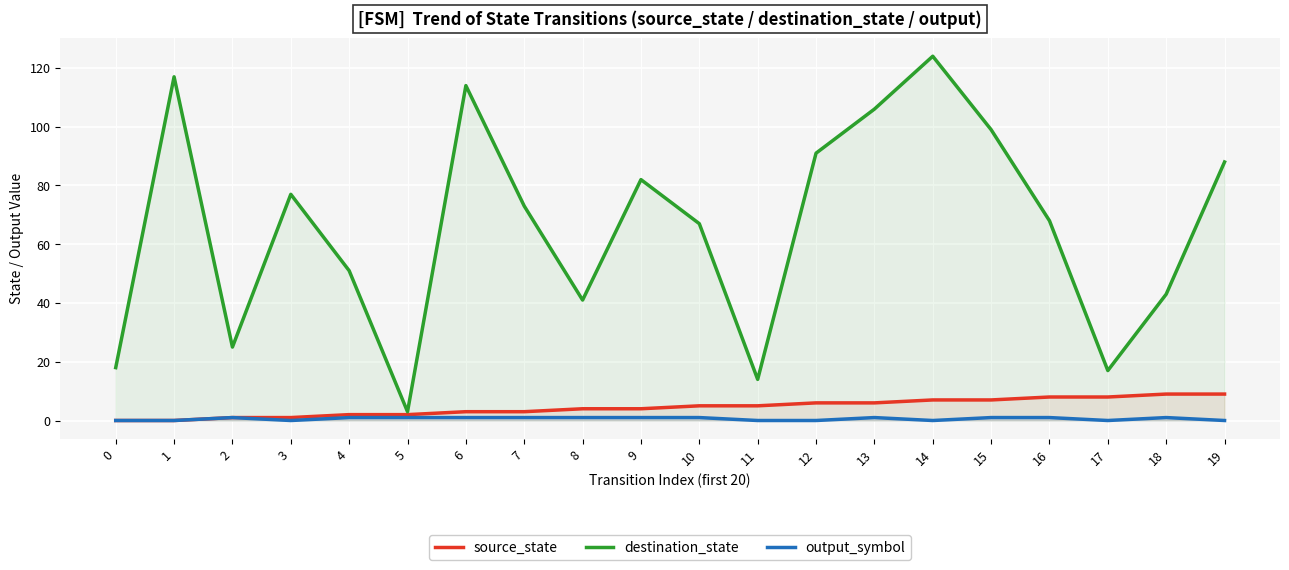

Reading left to right, transcribe all the data shown in this chart.

source_state: 0	0	1	1	2	2	3	3	4	4	5	5	6	6	7	7	8	8	9	9
destination_state: 18	117	25	77	51	3	114	73	41	82	67	14	91	106	124	99	68	17	43	88
output_symbol: 0	0	1	0	1	1	1	1	1	1	1	0	0	1	0	1	1	0	1	0